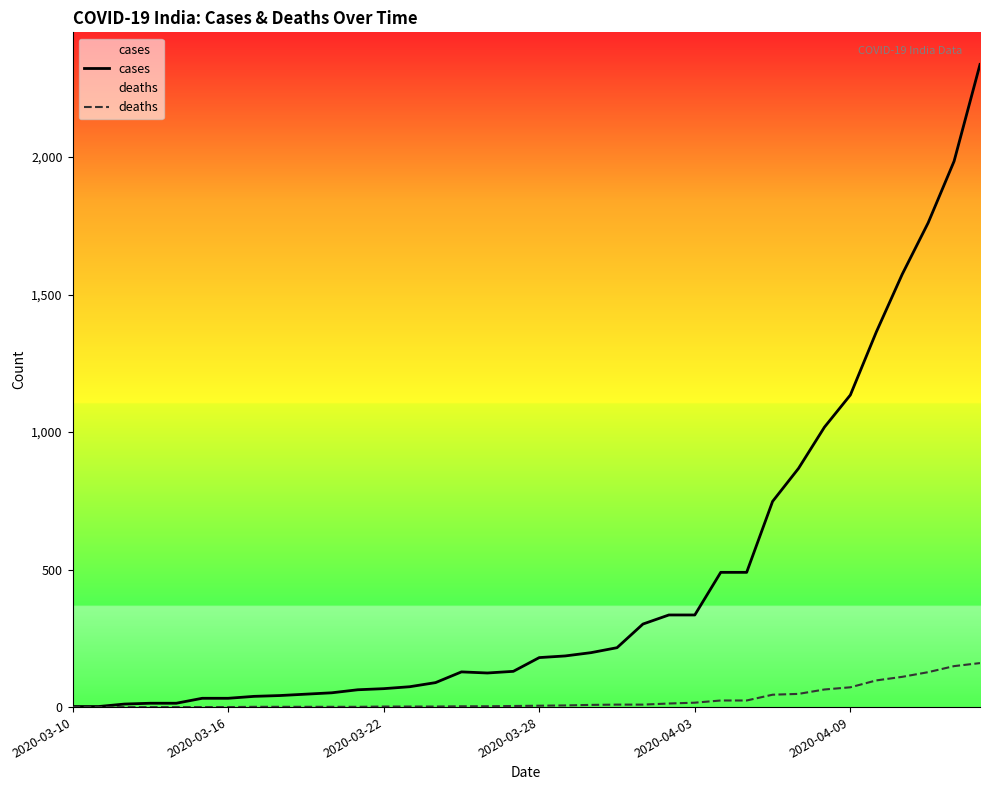

What is the greatest value displayed?

2337